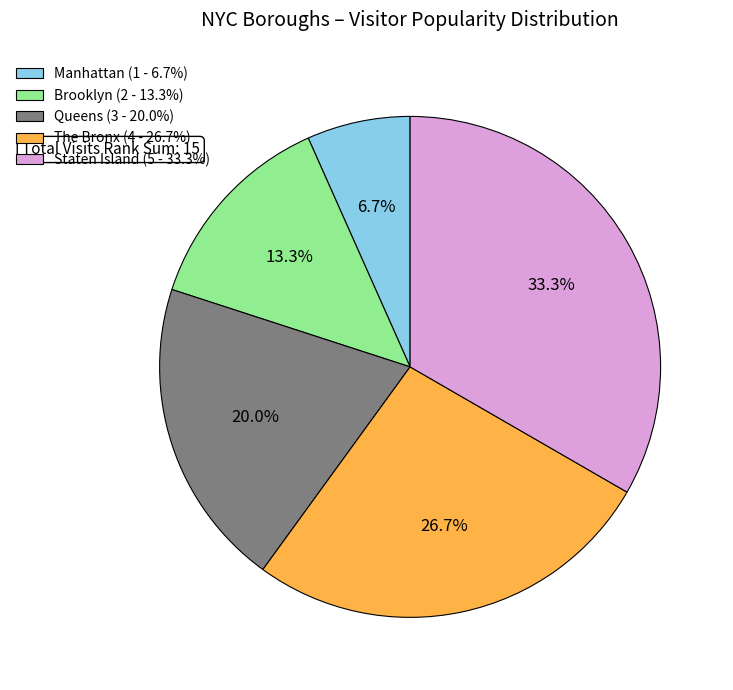

The Brooklyn slice represents 1% of the pie. True or false?

False